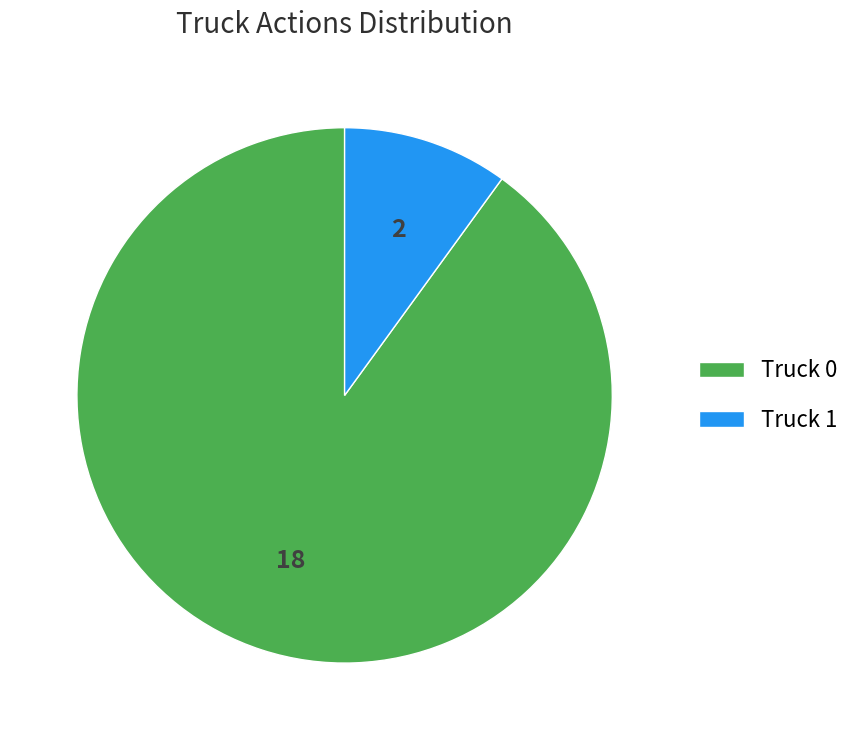

What is the ratio of the value at Truck 0 to the value at Truck 1?

9.0